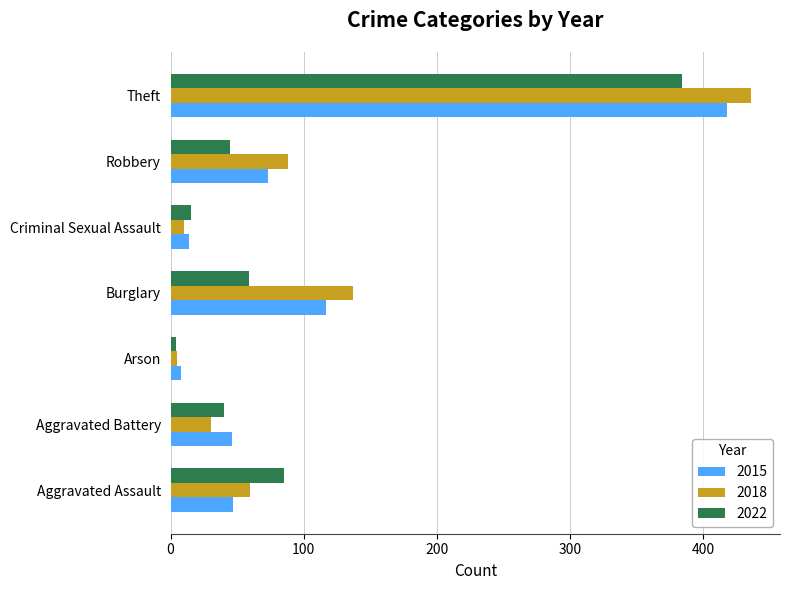

At which category is the sum across all series the highest?

Theft